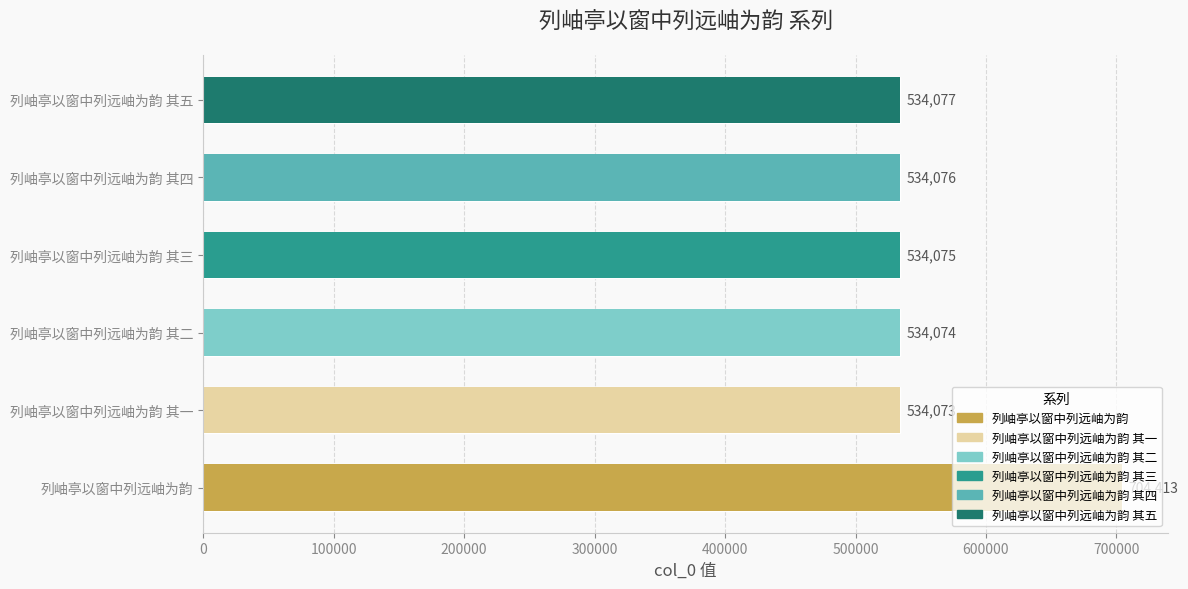

Which category has the highest value across all series?

列岫亭以窗中列远岫为韵